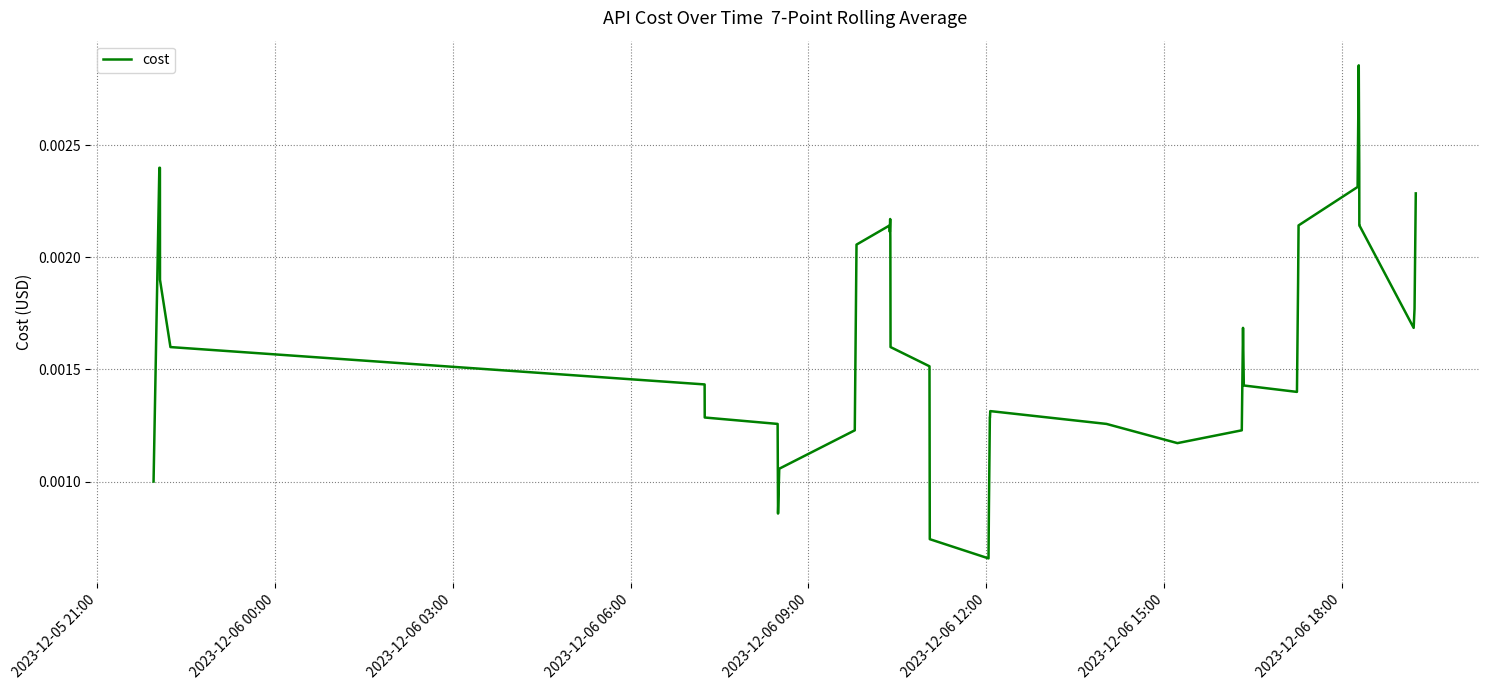

How many lines are shown in the chart?

1